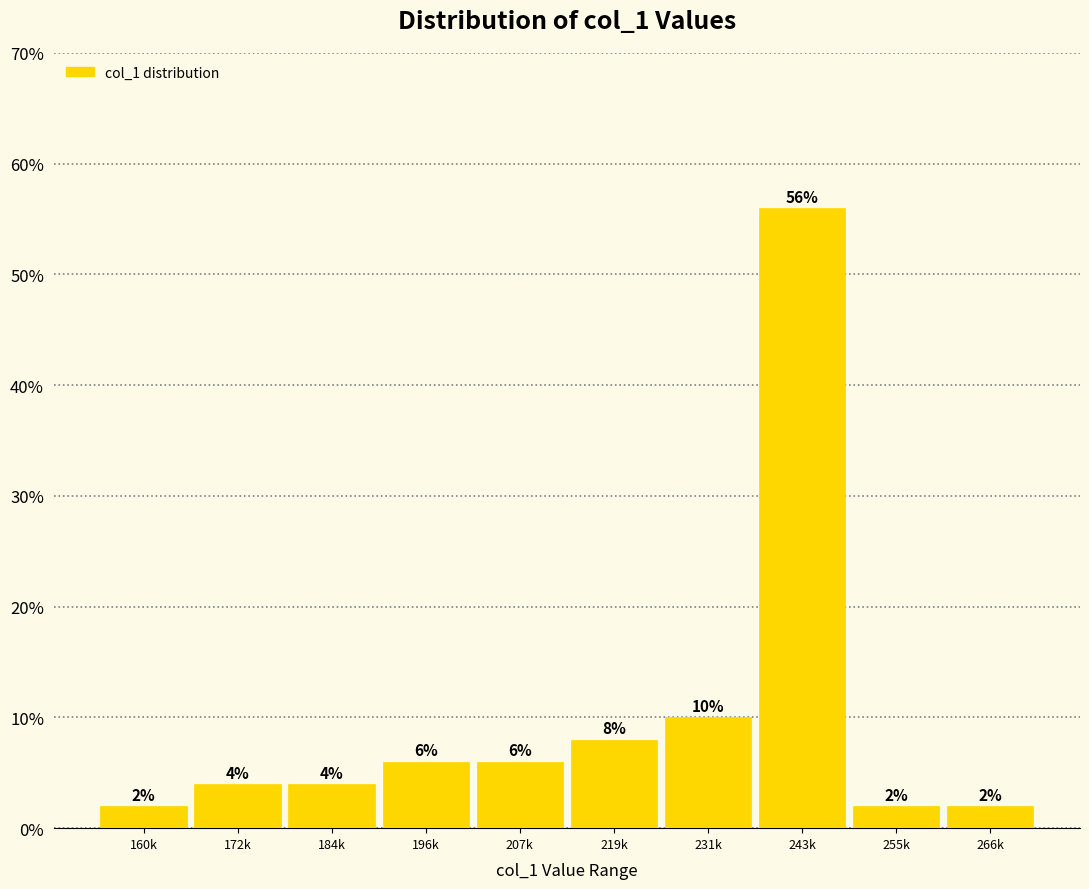

Reading left to right, extract all data points from this chart.

160k=2.0	172k=4.0	184k=4.0	196k=6.0	207k=6.0	219k=8.0	231k=10.0	243k=56.0	255k=2.0	266k=2.0